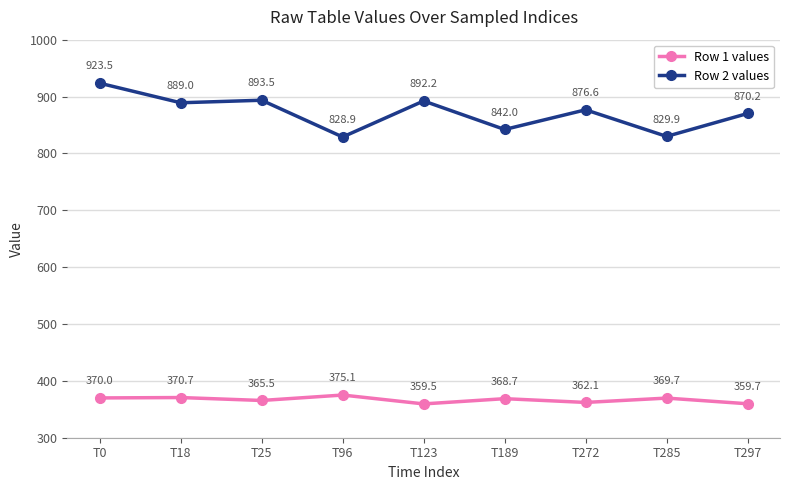

What is the smallest value displayed?

359.5